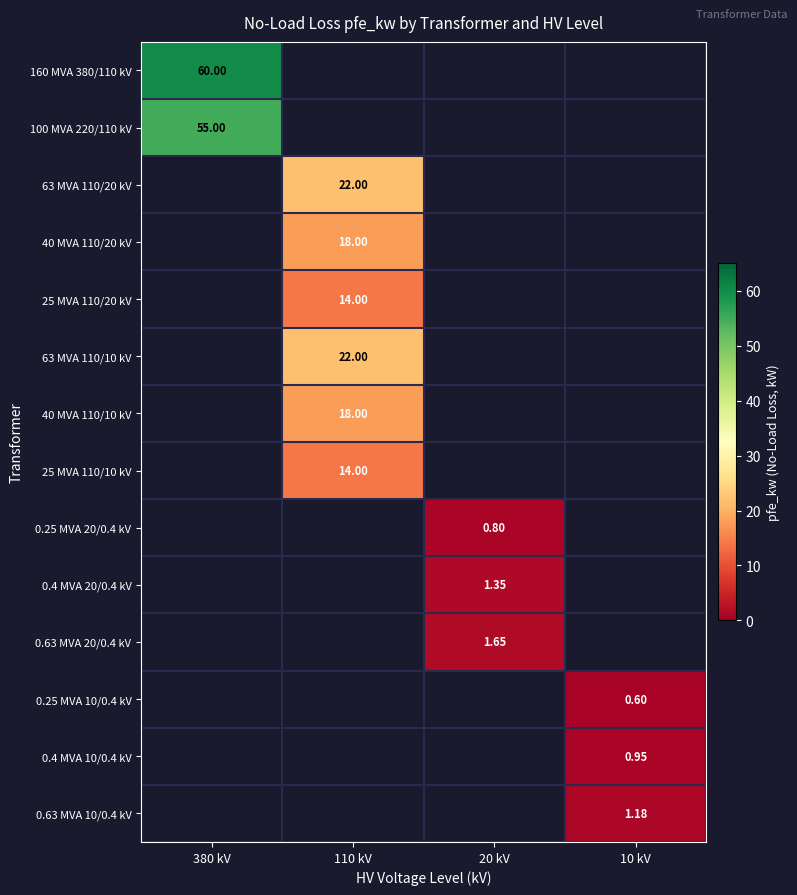

What is the approximate value of 0.25 MVA 20/0.4 kV at 20 kV?

0.8